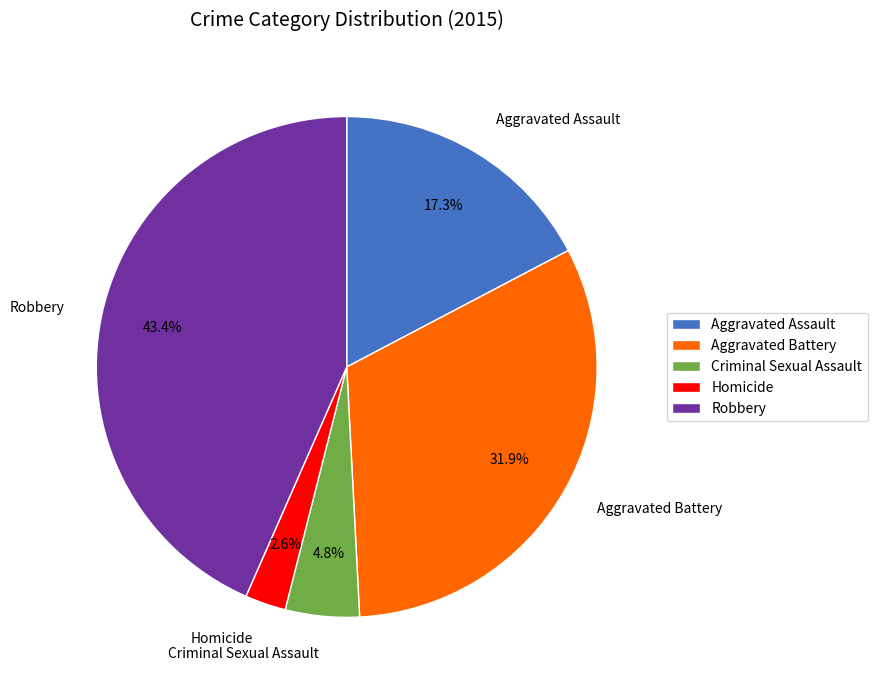

Which has a higher value, Robbery or Homicide?

Robbery